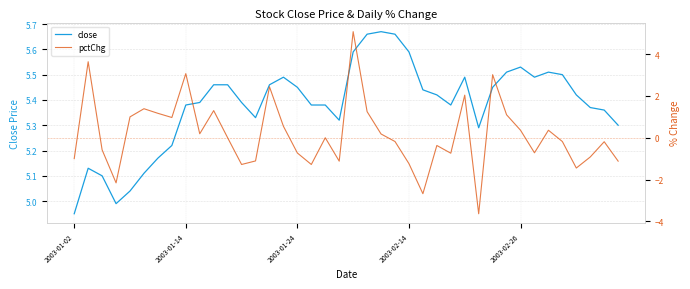

Which category has the lowest value in the close series?

2003-01-02